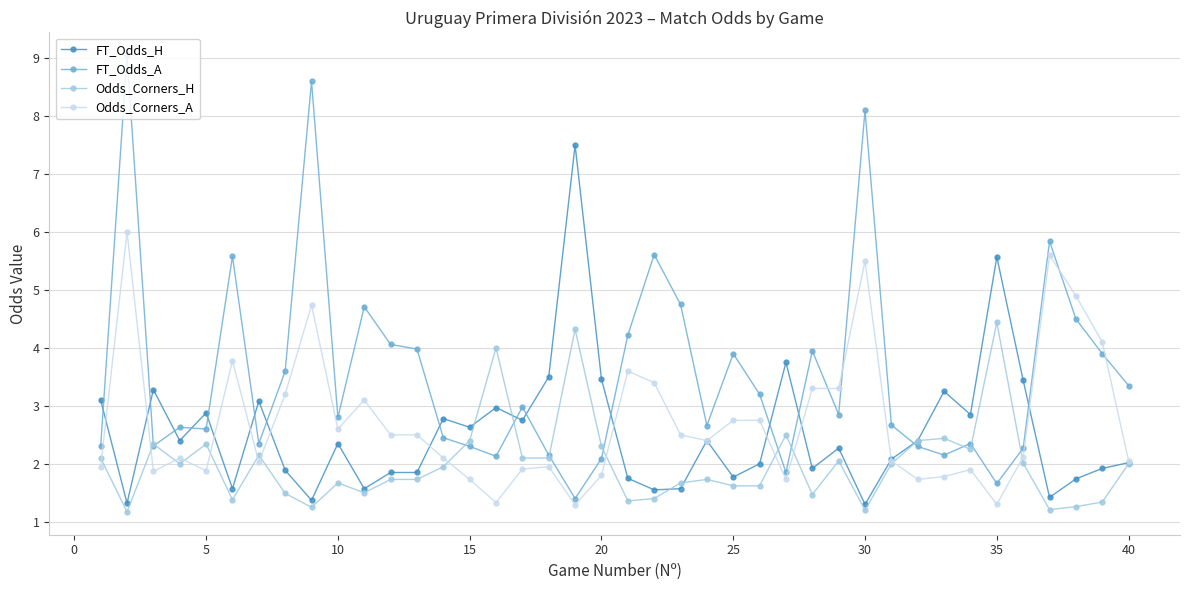

What is the average value of the FT_Odds_H series?

2.5